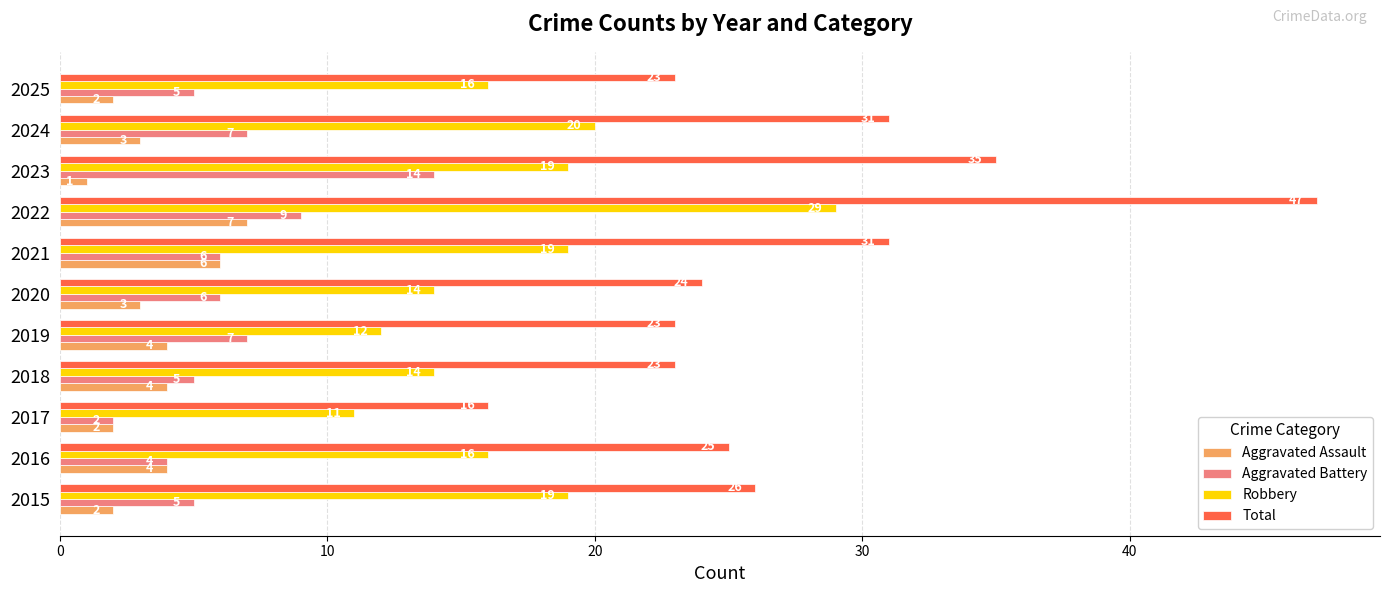

Which series has the widest spread of values?

Total